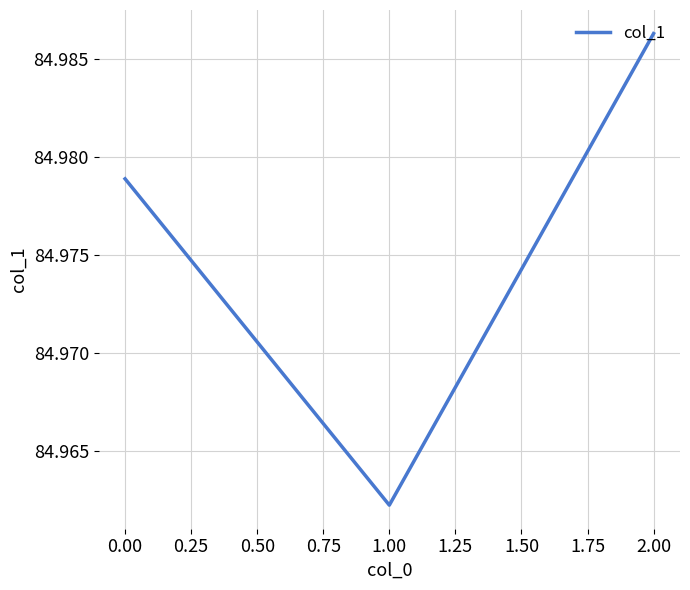

How many lines are shown in the chart?

1